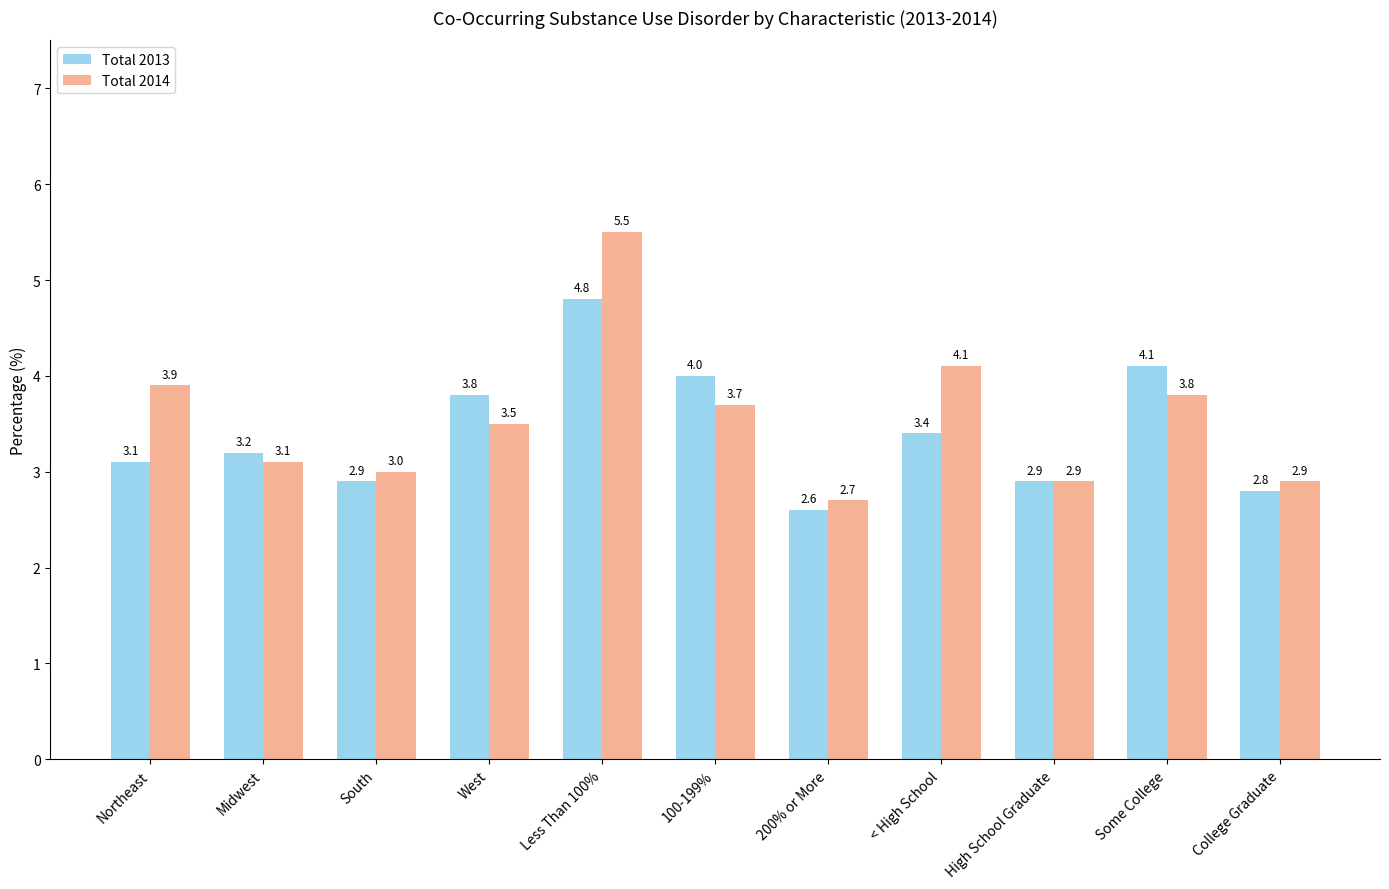

How many bars are there in each group?

2